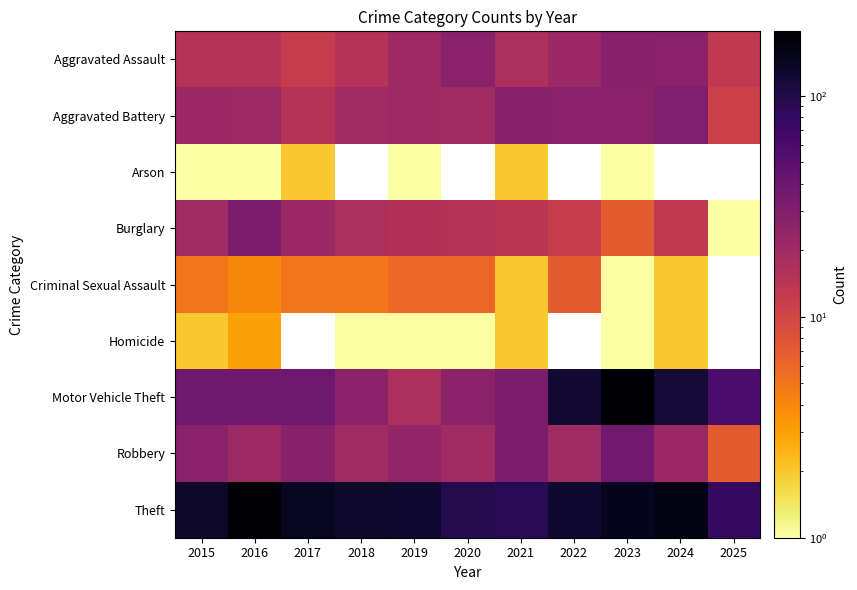

Between 2015 and 2025, which series saw the biggest shift?

Theft